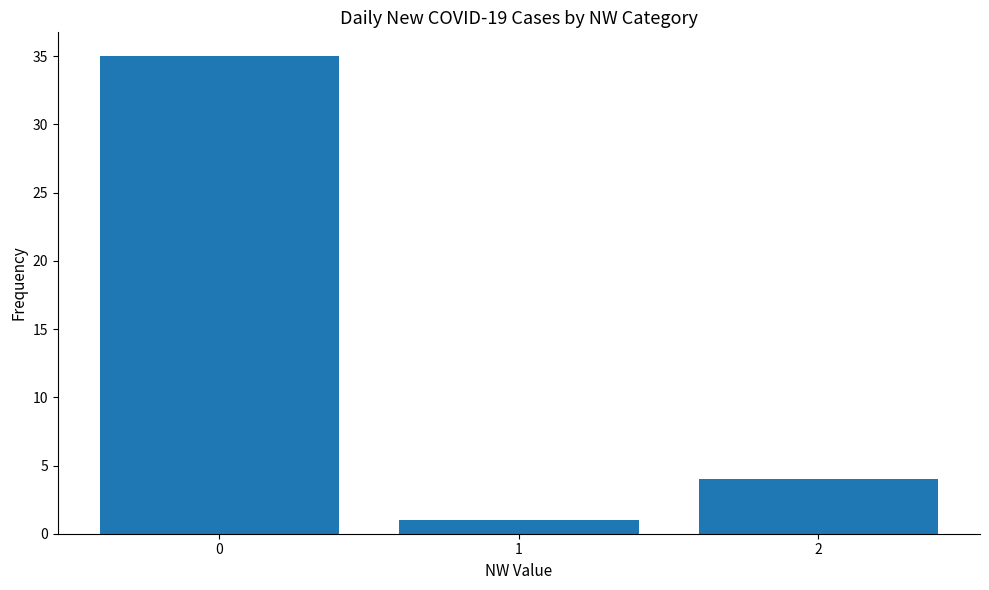

Does the chart contain any negative values?

No